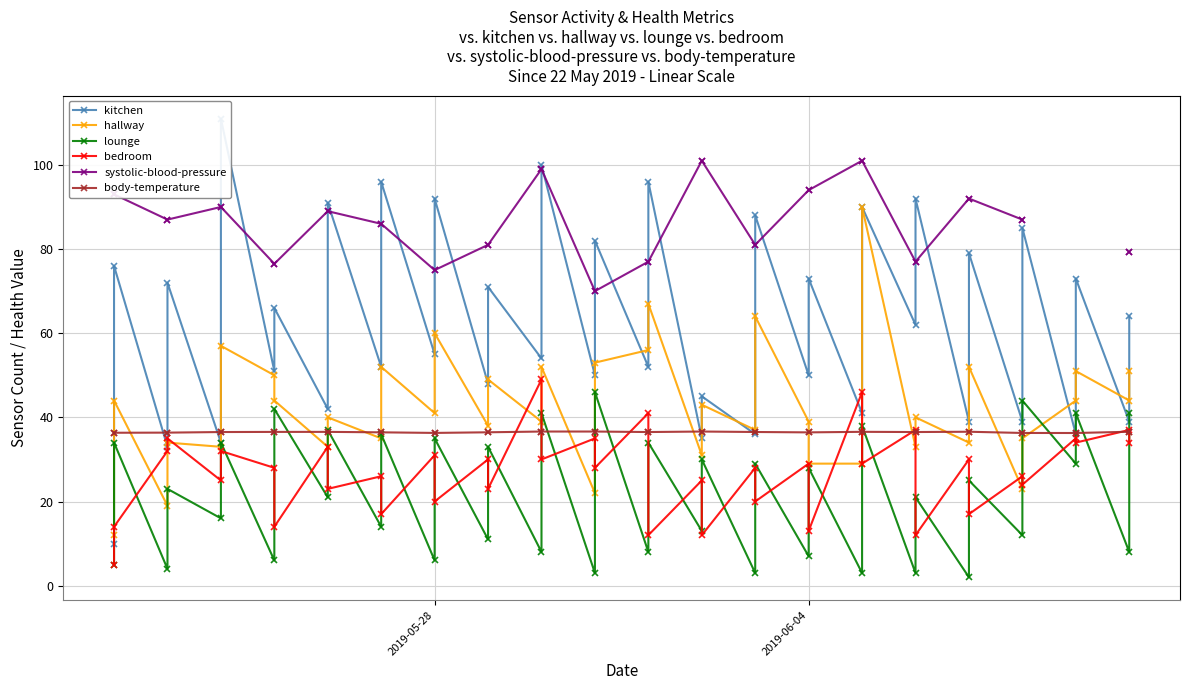

Rank the series by their maximum value, from lowest to highest.

body-temperature, lounge, bedroom, hallway, systolic-blood-pressure, kitchen